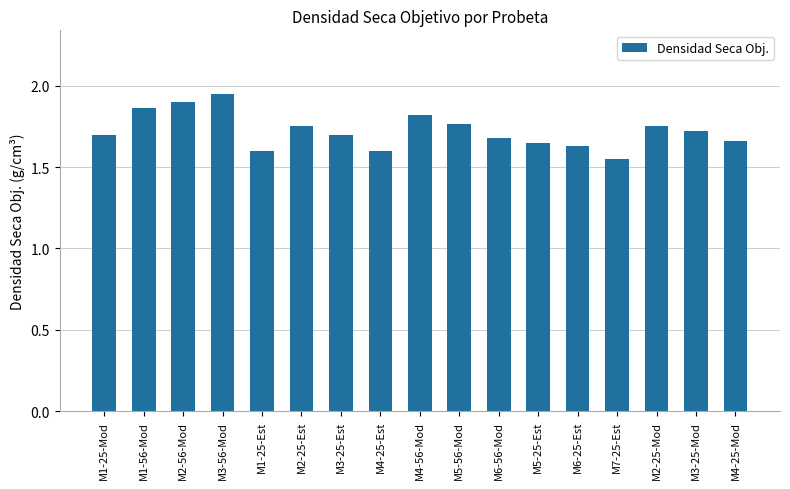

What is the label of the 9th bar from the right?

M4-56-Mod